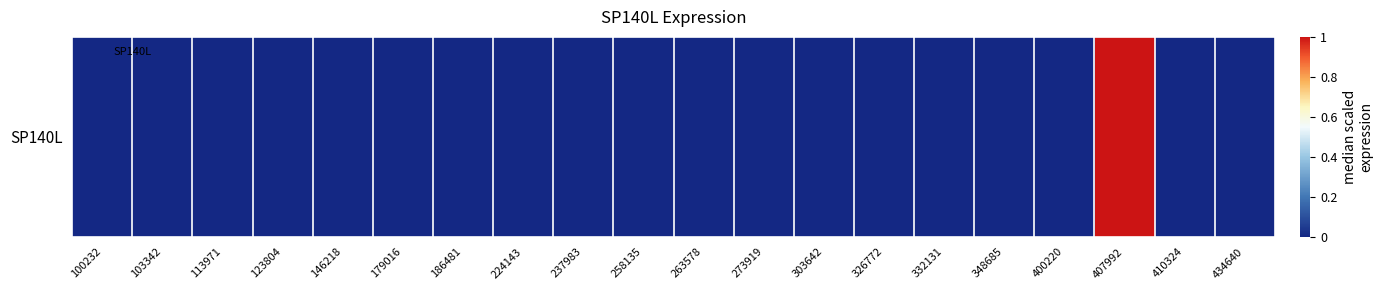

The chart shows a value of 1 at 407992. True or false?

True